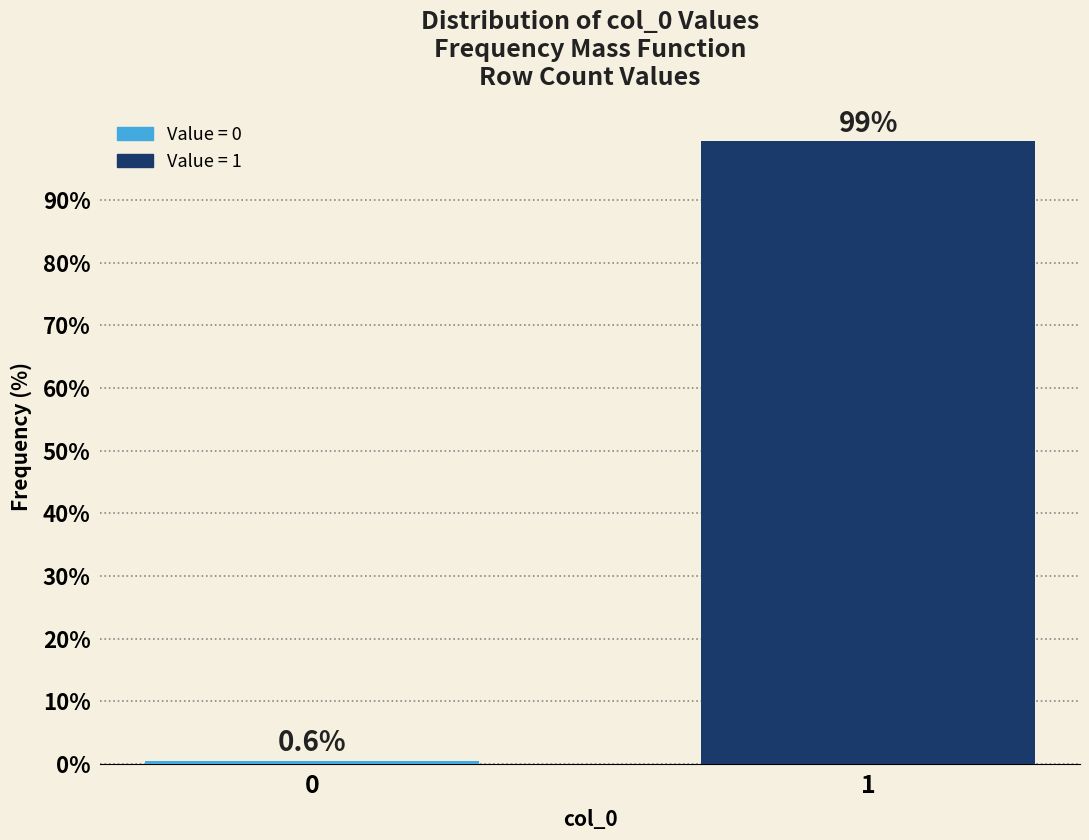

Reading right to left, extract all data points from this chart.

1=99.4	0=0.6